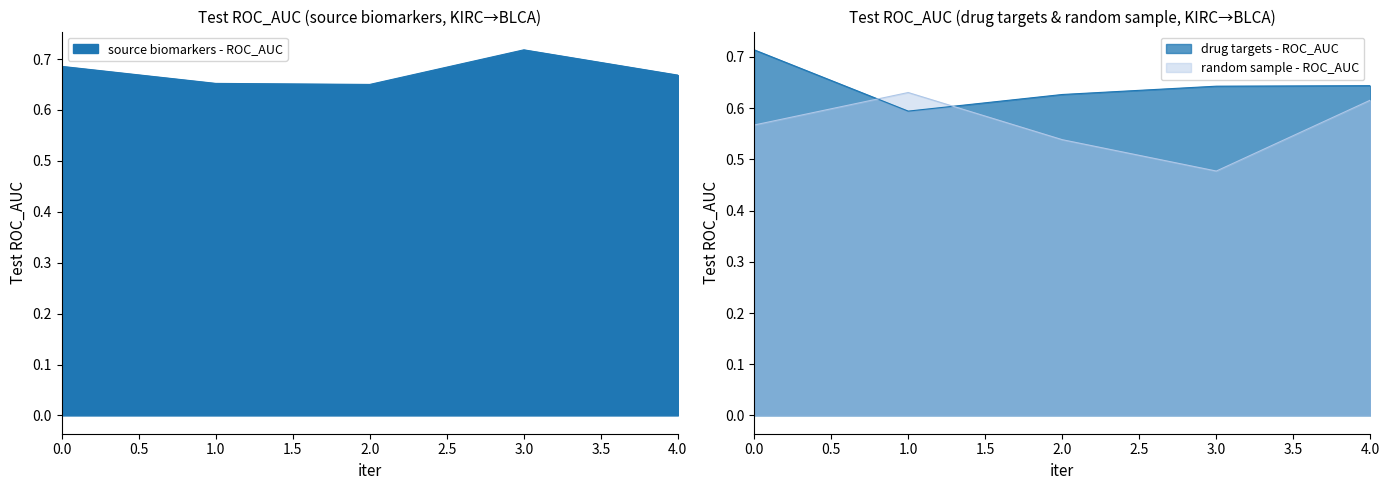

True or false: source biomarkers - ROC_AUC and drug targets - ROC_AUC cross at least once.

True